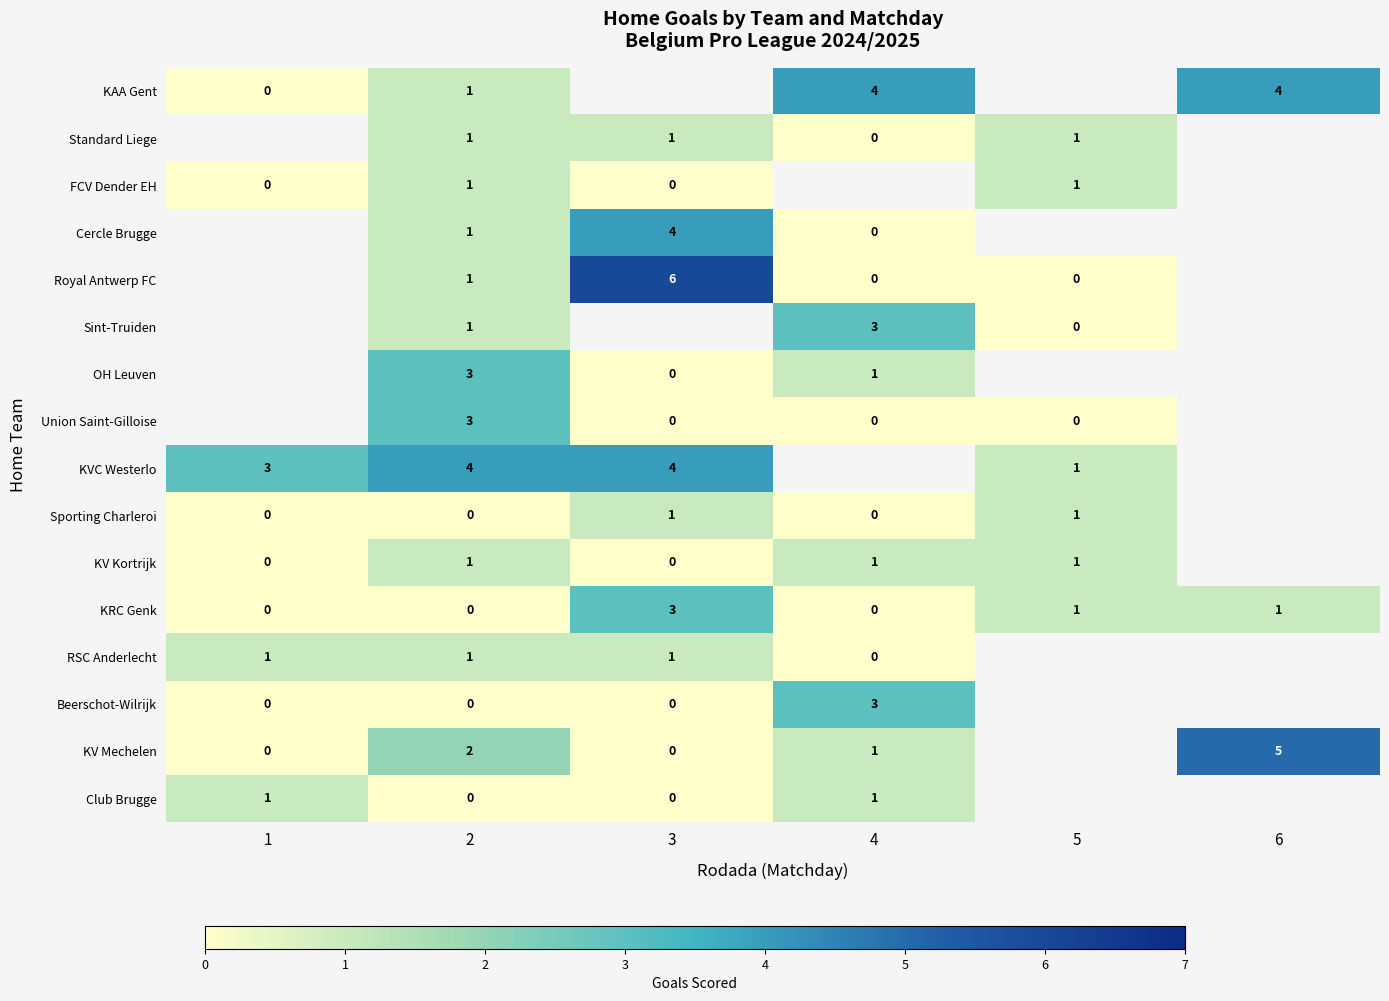

What is the sum of the KAA Gent values at 6 and 2?

5